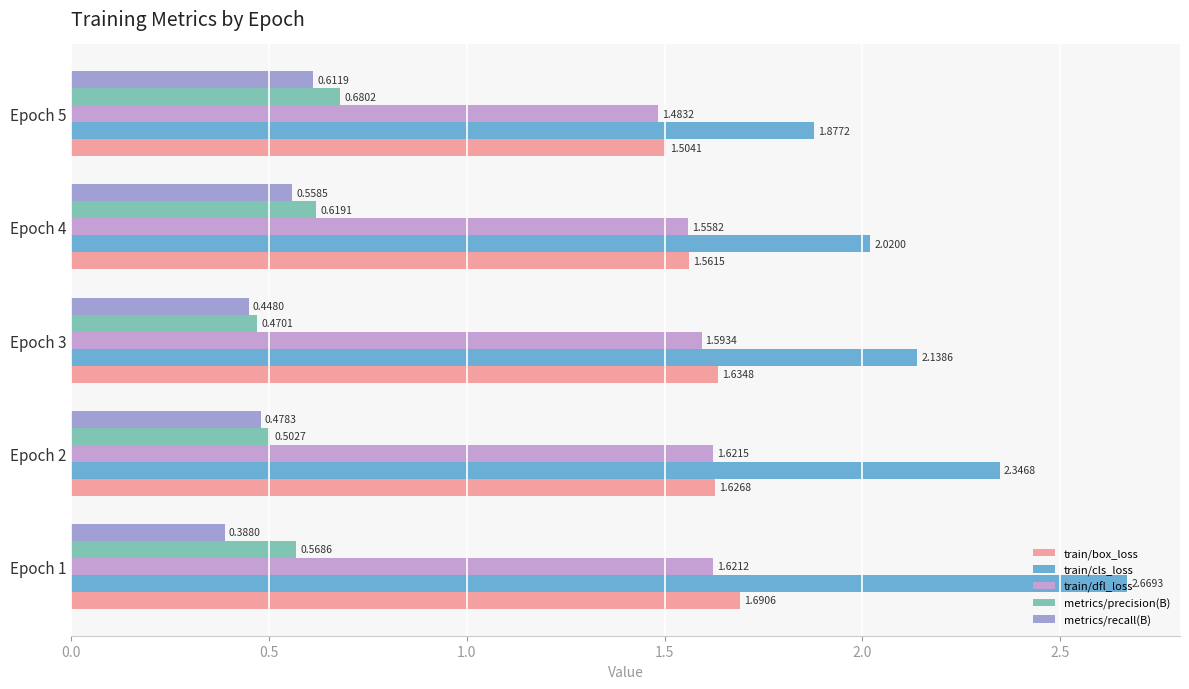

What position from the left is 1.5?

4